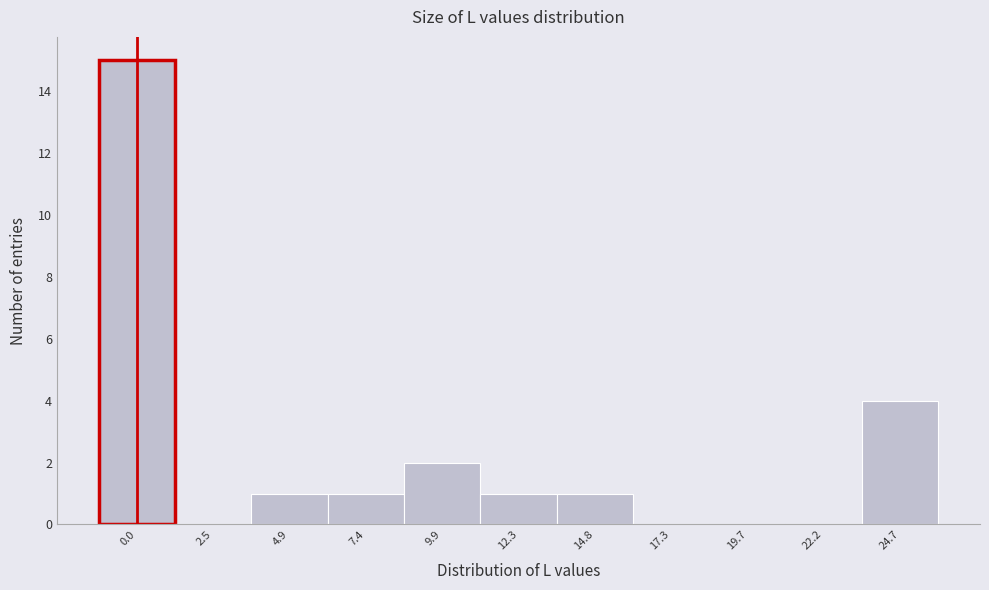

Reading left to right, what are all the values shown in this chart?

0.0=15	2.5=0	4.9=1	7.4=1	9.9=2	12.3=1	14.8=1	17.3=0	19.7=0	22.2=0	24.7=4